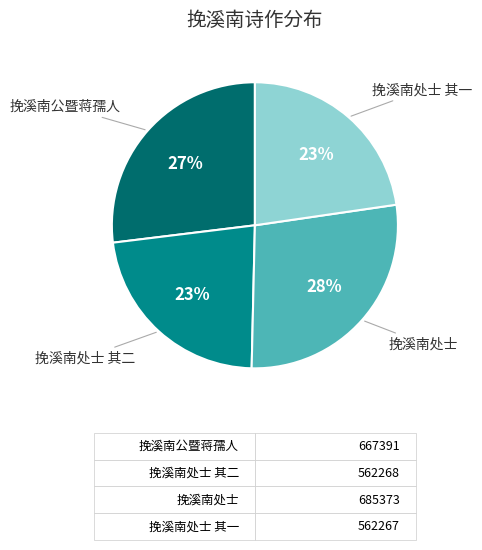

To the nearest percent, what is the difference between the largest and smallest slice percentages?

5%